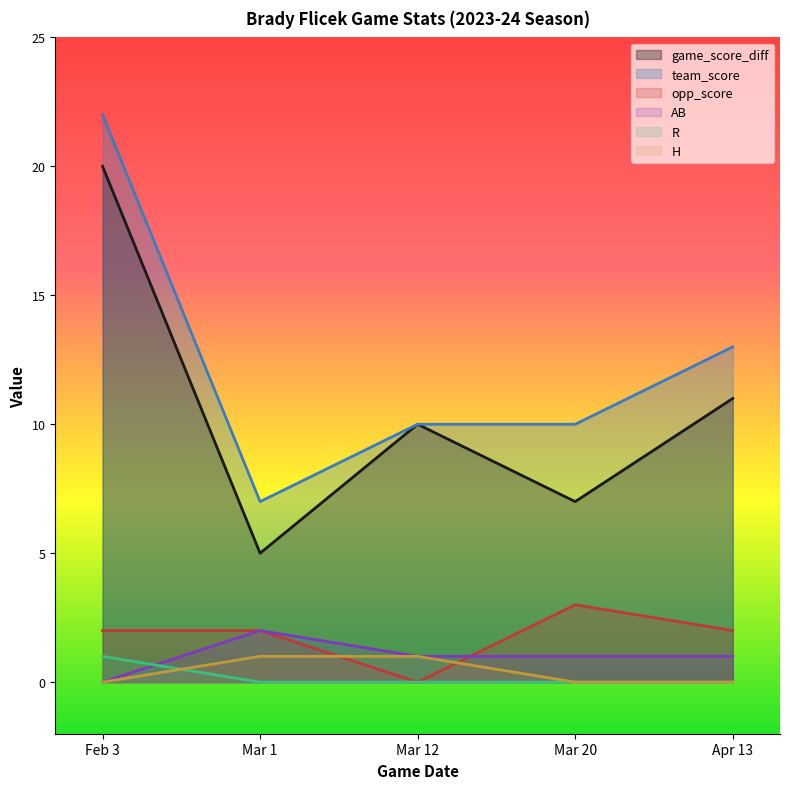

True or false: team_score and H cross at least once.

False